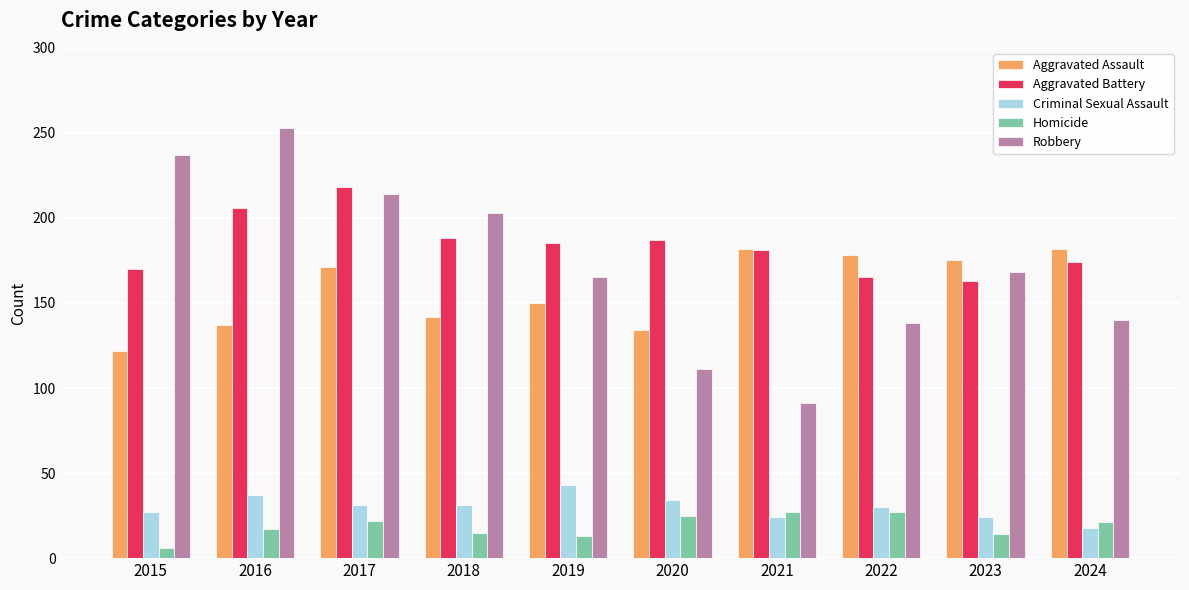

What is the sum of the Homicide values at 2024 and 2016?

38